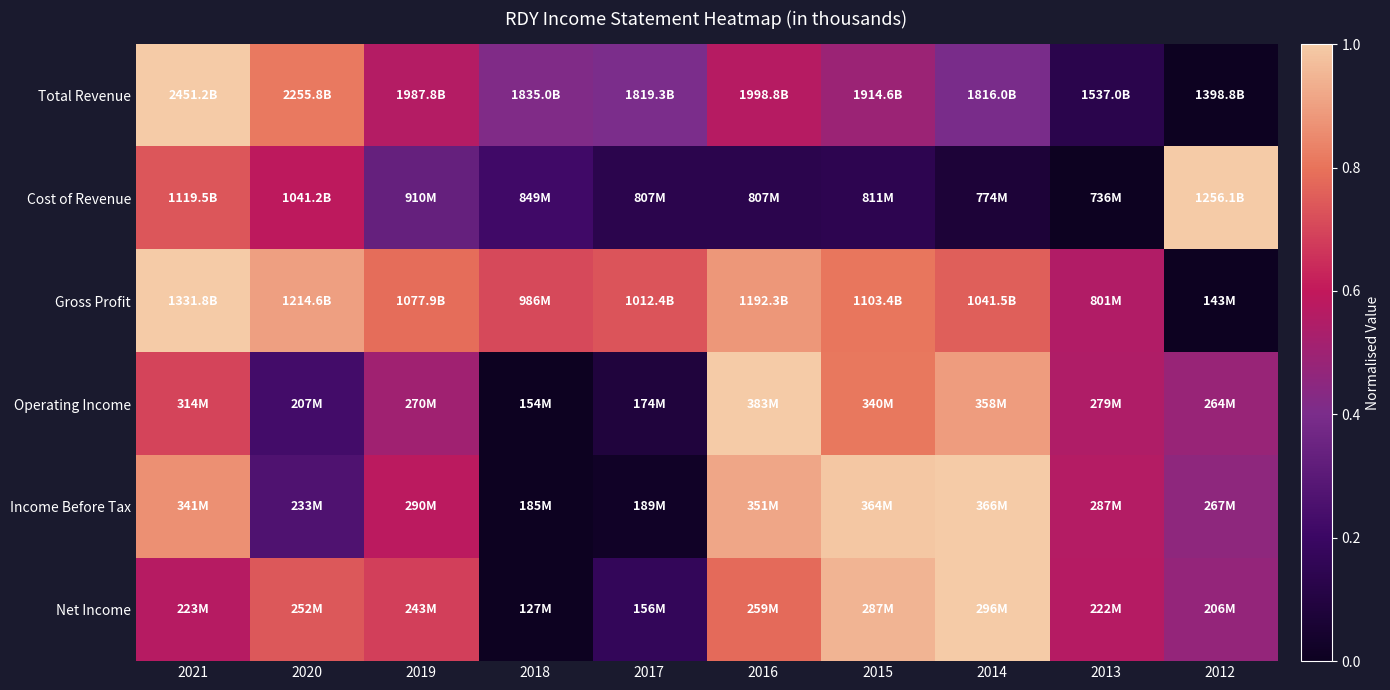

Between 2019 and 2014, which is larger?

2019